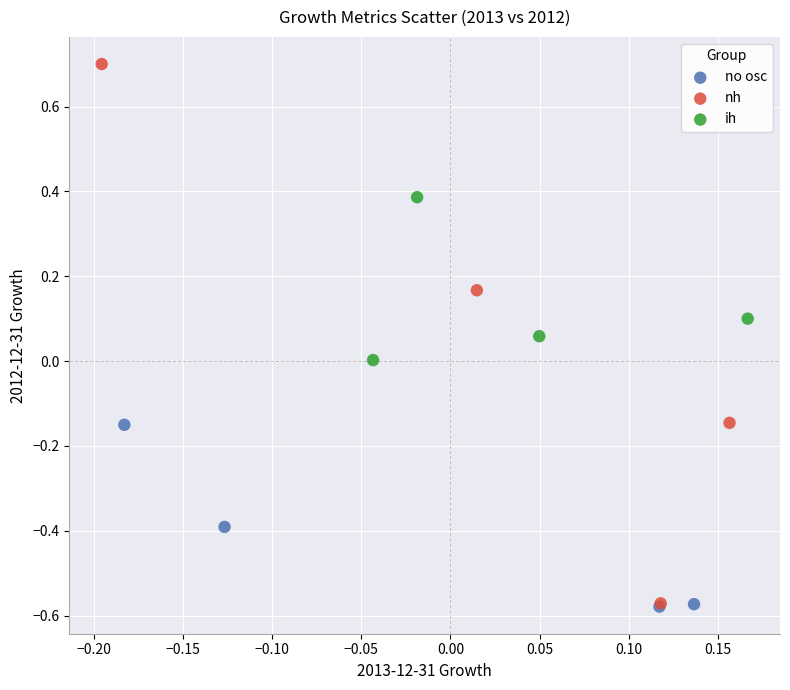

Which series has the largest Y range (max minus min)?

nh